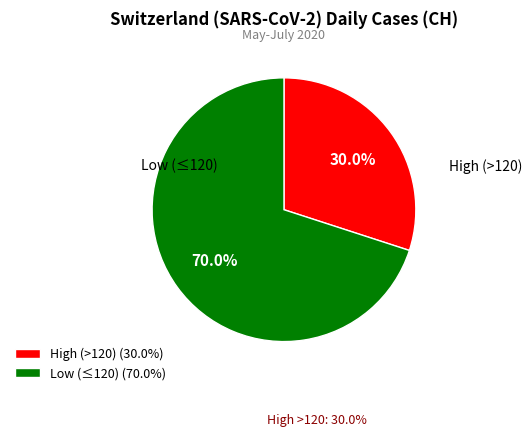

Does any single category account for the majority?

Yes